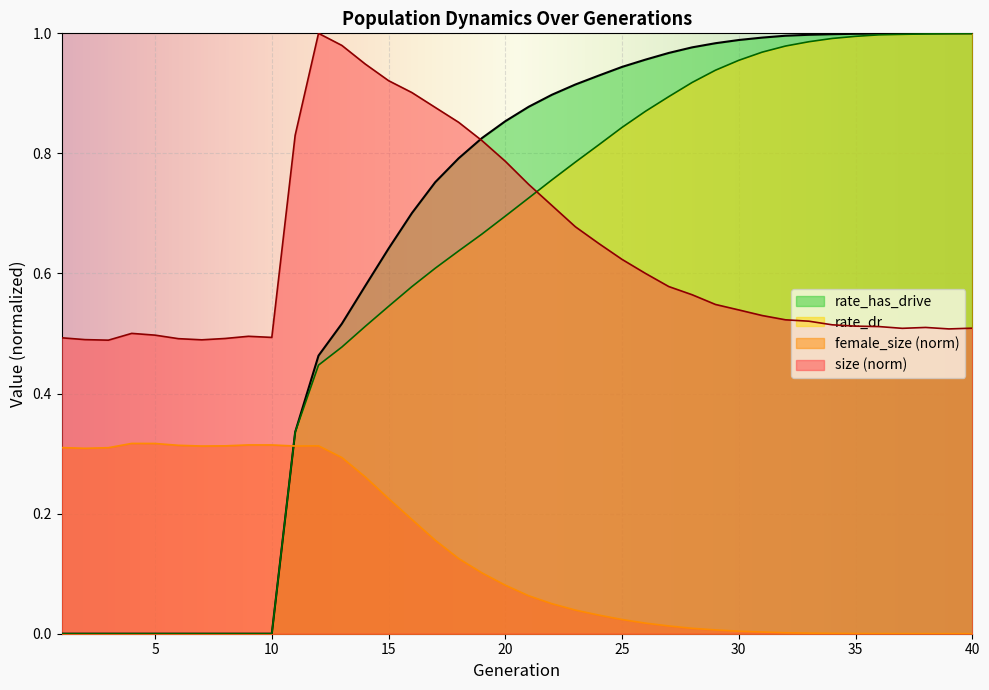

What is the difference between the highest and lowest values at 26?

0.9